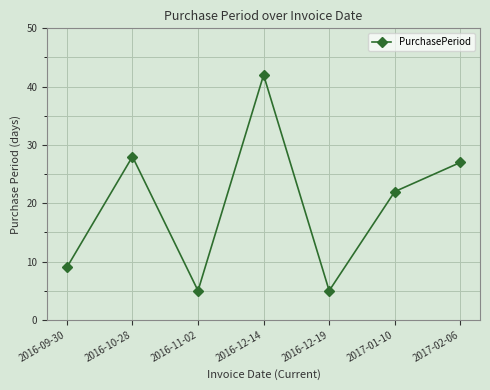

What is the sum of all values?

138